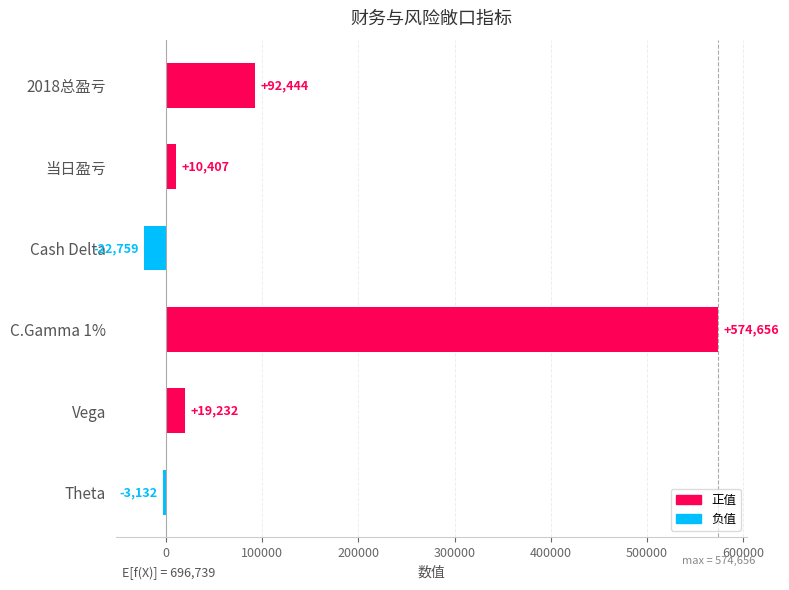

Reading top to bottom, transcribe all the data shown in this chart.

2018总盈亏=92444	当日盈亏=10407	Cash Delta=-22759	C.Gamma 1%=574656	Vega=19232	Theta=-3132